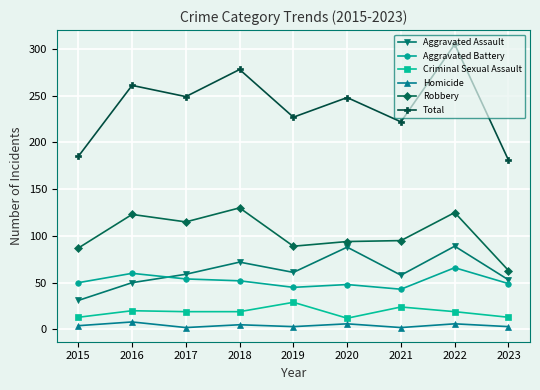

True or false: Criminal Sexual Assault and Aggravated Assault intersect in this chart.

False